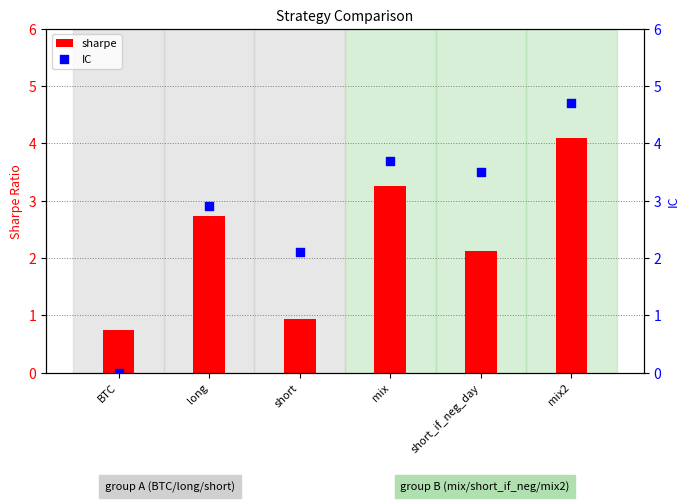

Is the value of sharpe at short greater than the value of IC at mix2?

No